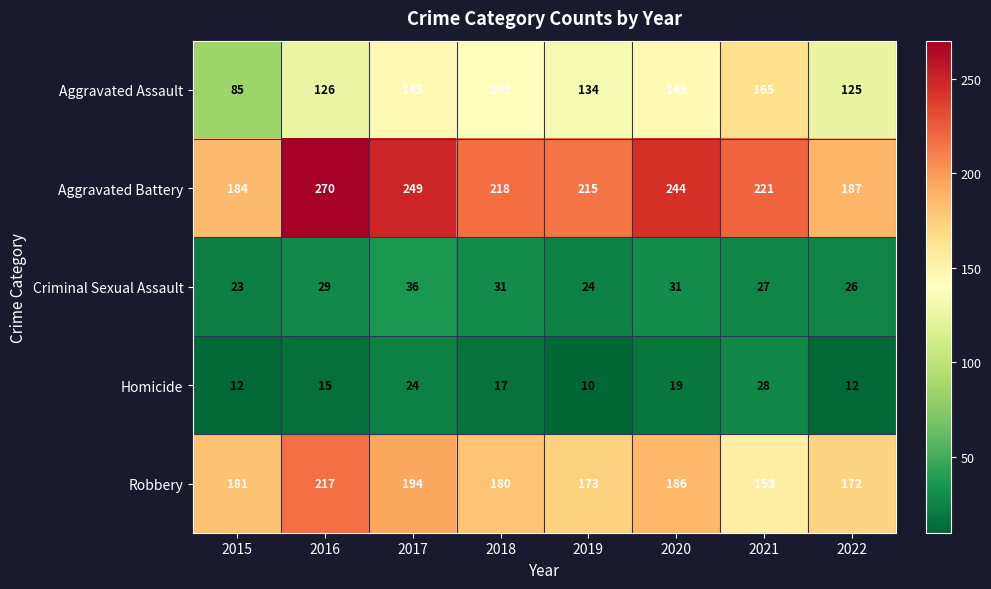

At how many categories does at least one series exceed 77?

8